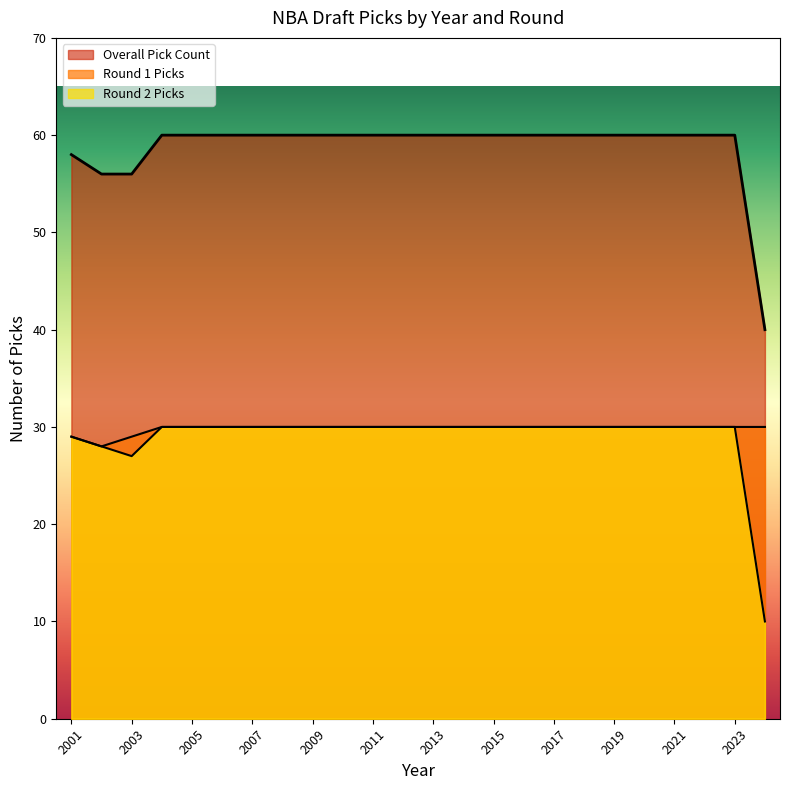

Does the chart display data point markers on the line(s)?

No